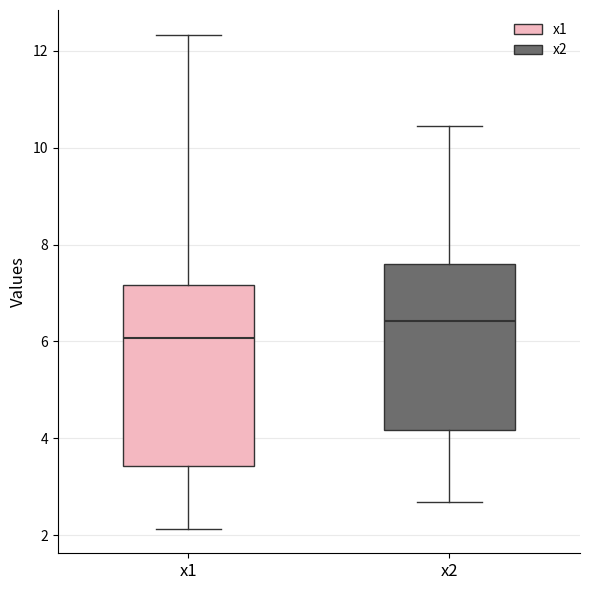

Reading left to right, read every box against the y-axis: the position of its median line, the range the box covers, and the ends of its whiskers. The values are not printed on the chart, so give them approximately, as read against the axis.

x1: median 6.0, box 3.4 to 7.2, whiskers 2.2 to 12.4
x2: median 6.4, box 4.2 to 7.6, whiskers 2.6 to 10.4